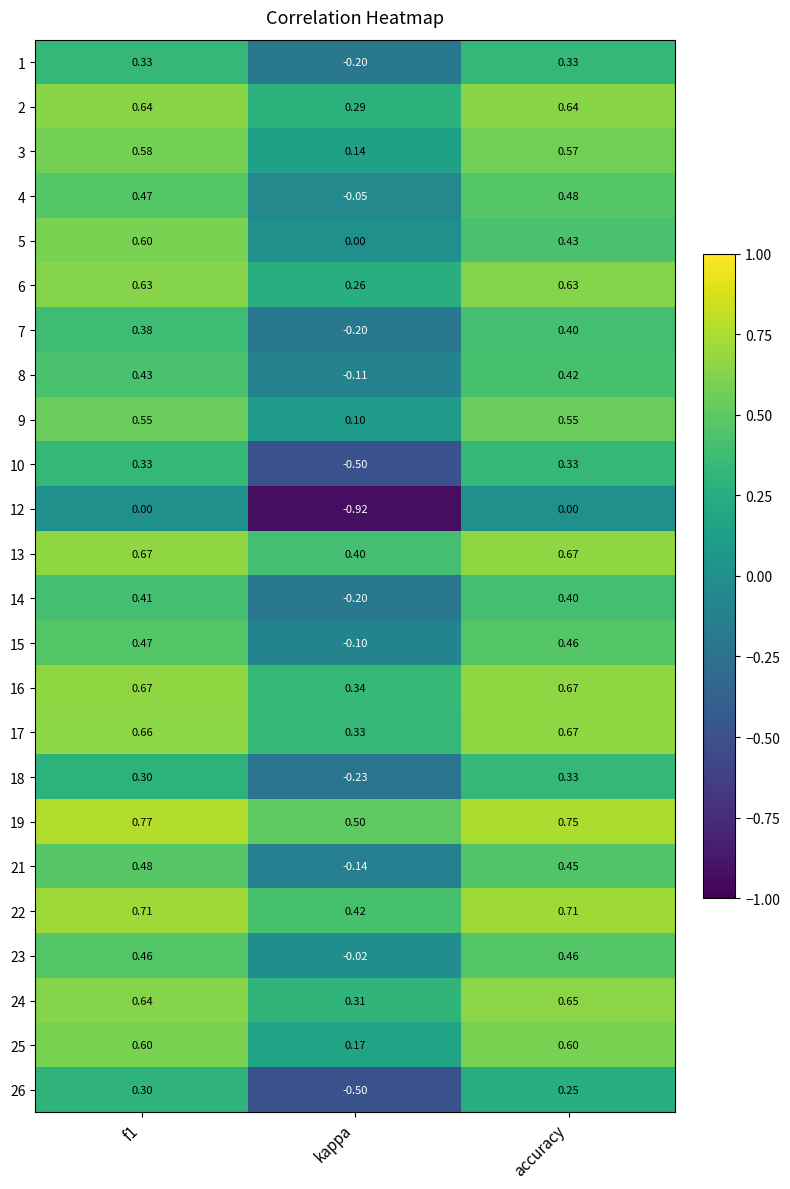

At which label is 22 closest to 0?

kappa